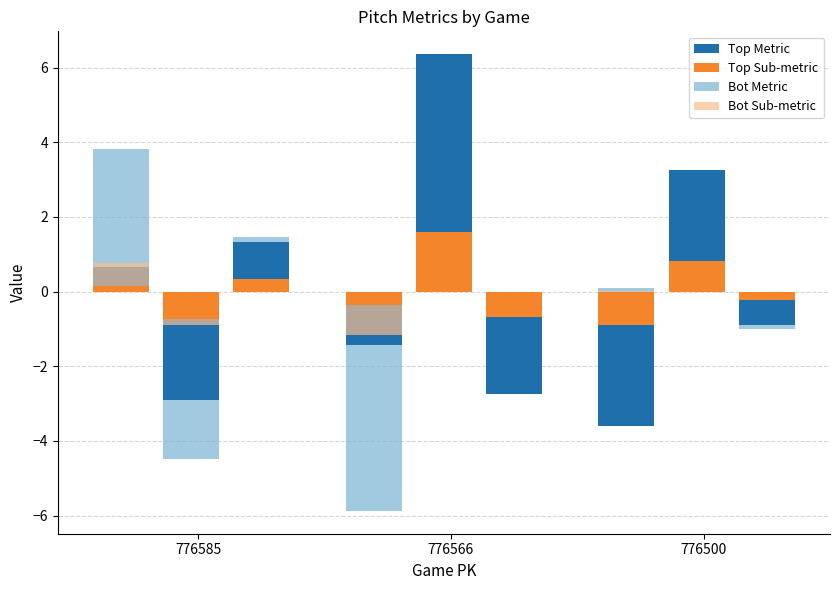

How many bars are there in total?

12